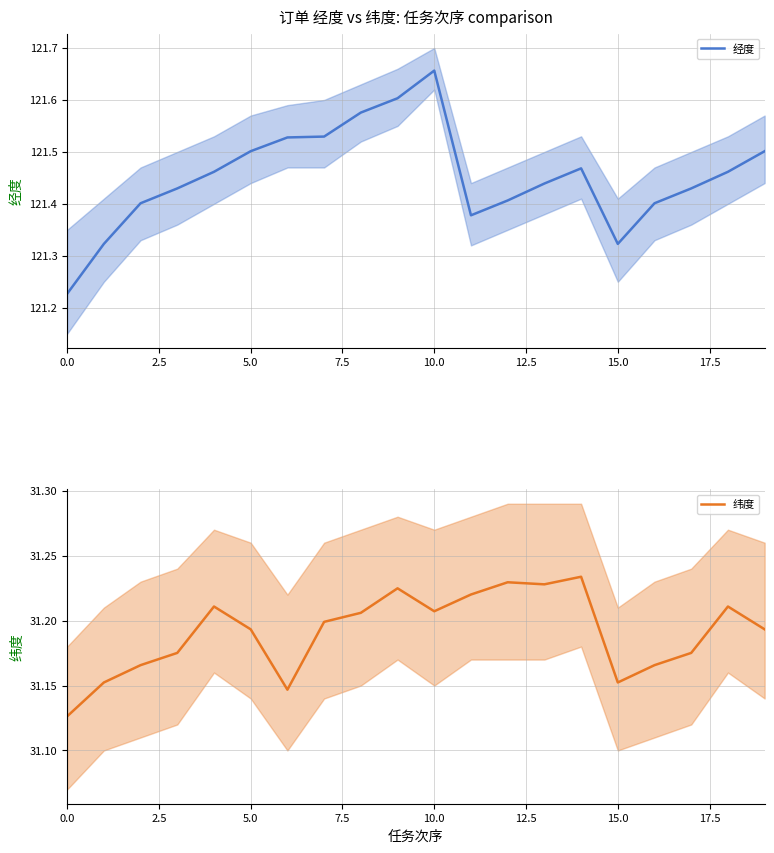

How many lines are shown in the chart?

2